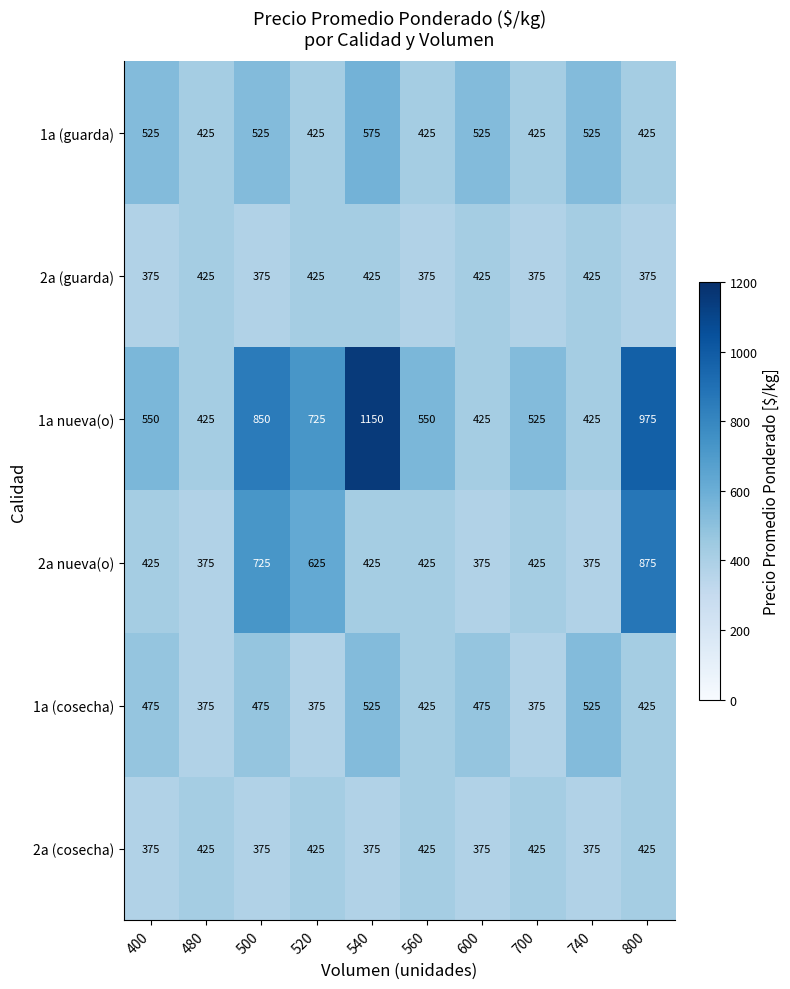

What is the maximum value for 2a (guarda)?

425